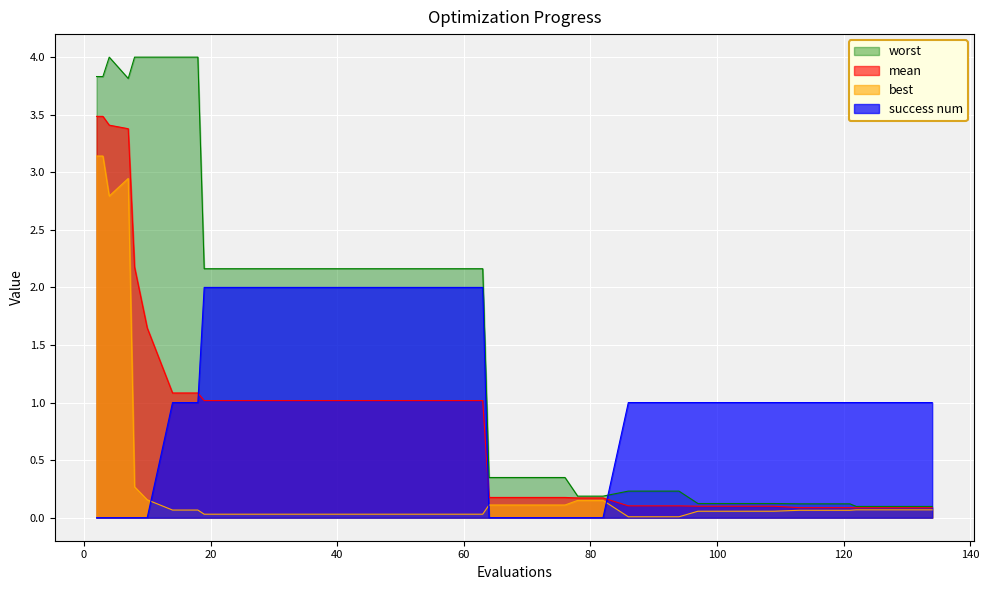

Reading right to left, what are all the values shown in this chart?

mean: 0.1	0.1	0.1	0.1	0.1	0.1	0.1	0.1	0.1	0.1	0.1	0.1	0.1	0.1	0.2	0.2	0.2	0.2	0.2	0.2	1.0	1.0	1.0	1.0	1.0	1.0	1.0	1.0	1.0	1.0	1.0	1.0	1.1	1.1	1.6	2.2	3.4	3.4	3.5	3.5
best: 0.1	0.1	0.1	0.1	0.1	0.1	0.1	0.1	0.1	0.1	0.1	0.0	0.0	0.0	0.2	0.2	0.1	0.1	0.1	0.1	0.0	0.0	0.0	0.0	0.0	0.0	0.0	0.0	0.0	0.0	0.0	0.0	0.1	0.1	0.2	0.3	2.9	2.8	3.1	3.1
worst: 0.1	0.1	0.1	0.1	0.1	0.1	0.1	0.1	0.1	0.1	0.1	0.2	0.2	0.2	0.2	0.2	0.3	0.3	0.3	0.3	2.2	2.2	2.2	2.2	2.2	2.2	2.2	2.2	2.2	2.2	2.2	2.2	4.0	4.0	4.0	4.0	3.8	4.0	3.8	3.8
success num: 1.0	1.0	1.0	1.0	1.0	1.0	1.0	1.0	1.0	1.0	1.0	1.0	1.0	1.0	0.0	0.0	0.0	0.0	0.0	0.0	2.0	2.0	2.0	2.0	2.0	2.0	2.0	2.0	2.0	2.0	2.0	2.0	1.0	1.0	0.0	0.0	0.0	0.0	0.0	0.0